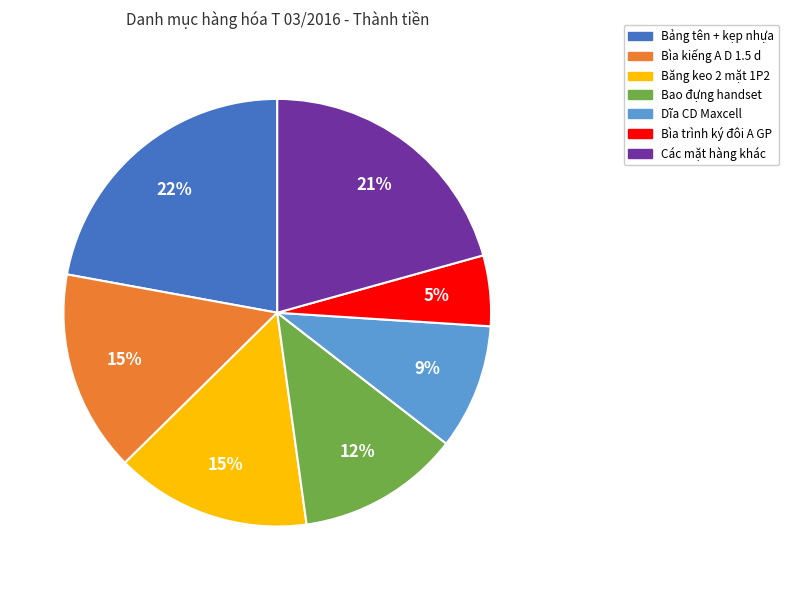

The Bìa trình ký đôi A GP slice represents 12% of the pie. True or false?

False